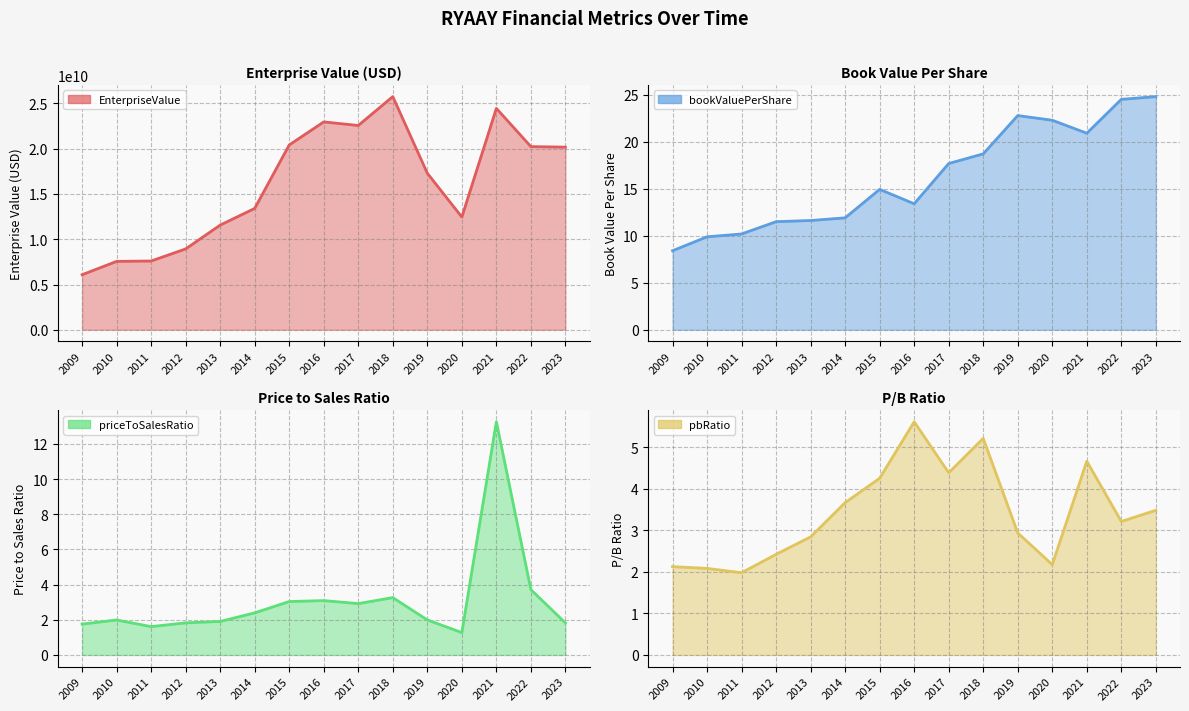

How many lines are shown in the chart?

4